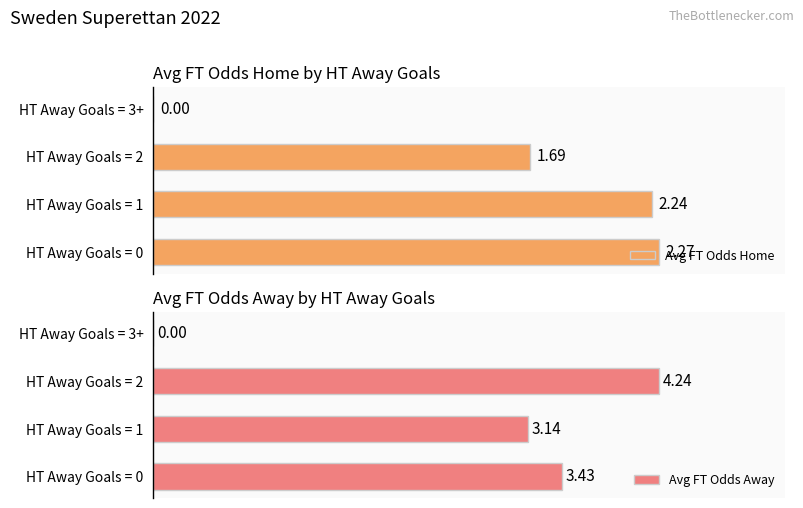

Reading right to left, extract all data points from this chart.

Avg FT Odds Home: 0.0	1.7	2.2	2.3
Avg FT Odds Away: 0.0	4.2	3.1	3.4